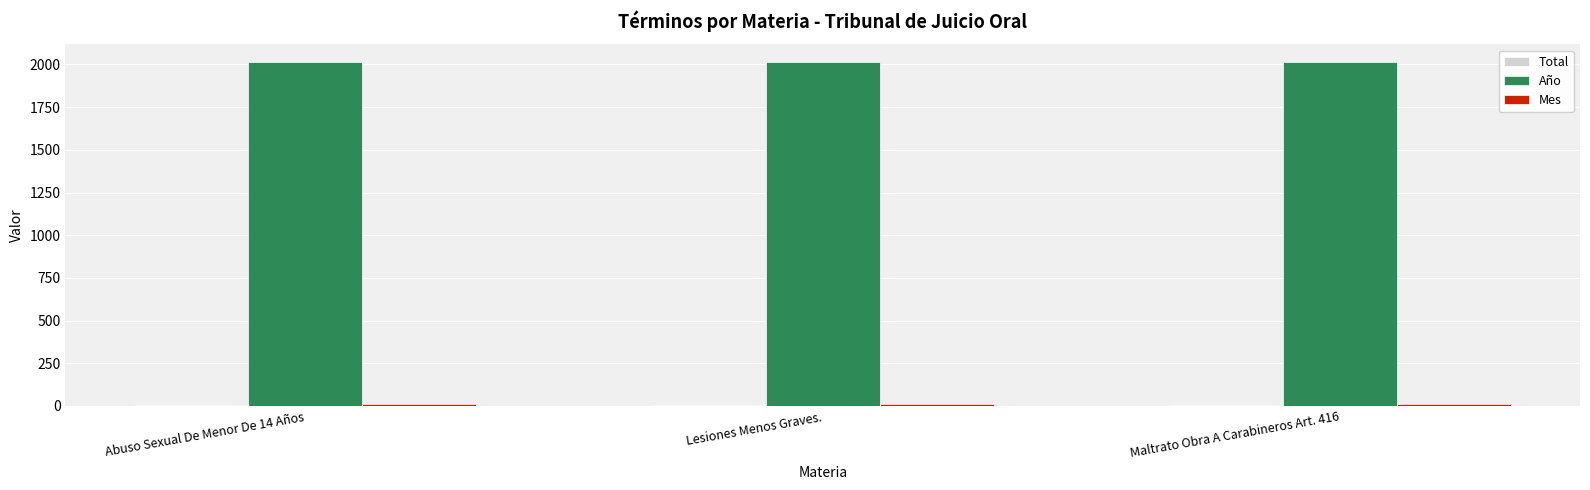

How many distinct data groups are displayed?

3